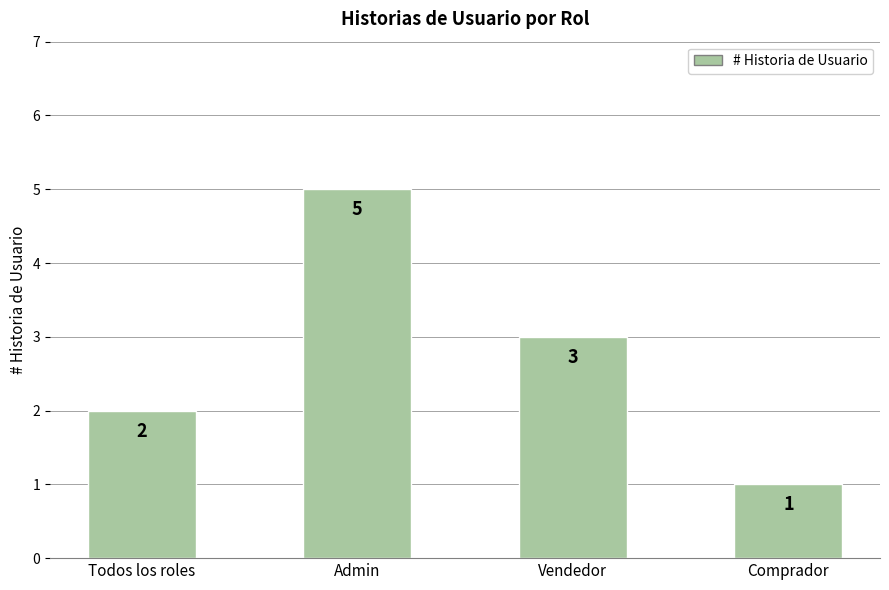

Does the chart contain any negative values?

No